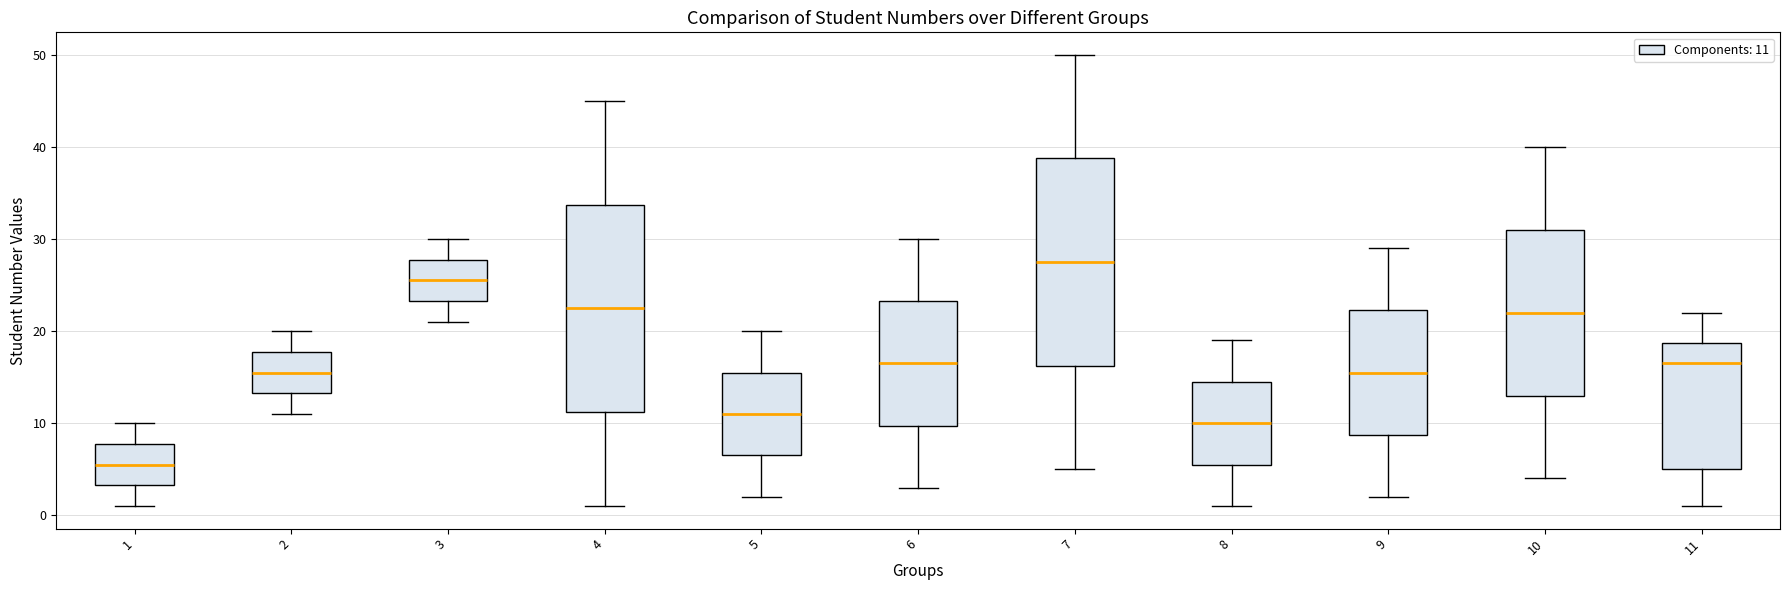

Reading left to right, read every box against the y-axis: the position of its median line, the range the box covers, and the ends of its whiskers. The values are not printed on the chart, so give them approximately, as read against the axis.

1: median 6, box 3 to 8, whiskers 1 to 10
2: median 16, box 13 to 18, whiskers 11 to 20
3: median 26, box 23 to 28, whiskers 21 to 30
4: median 23, box 11 to 34, whiskers 1 to 45
5: median 11, box 7 to 16, whiskers 2 to 20
6: median 17, box 10 to 23, whiskers 3 to 30
7: median 28, box 16 to 39, whiskers 5 to 50
8: median 10, box 6 to 15, whiskers 1 to 19
9: median 16, box 9 to 22, whiskers 2 to 29
10: median 22, box 13 to 31, whiskers 4 to 40
11: median 17, box 5 to 19, whiskers 1 to 22